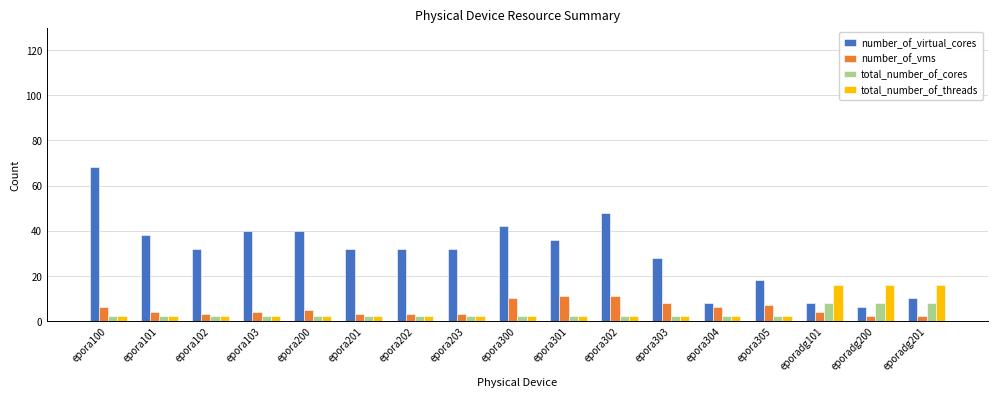

Which series has the largest range (max minus min)?

number_of_virtual_cores